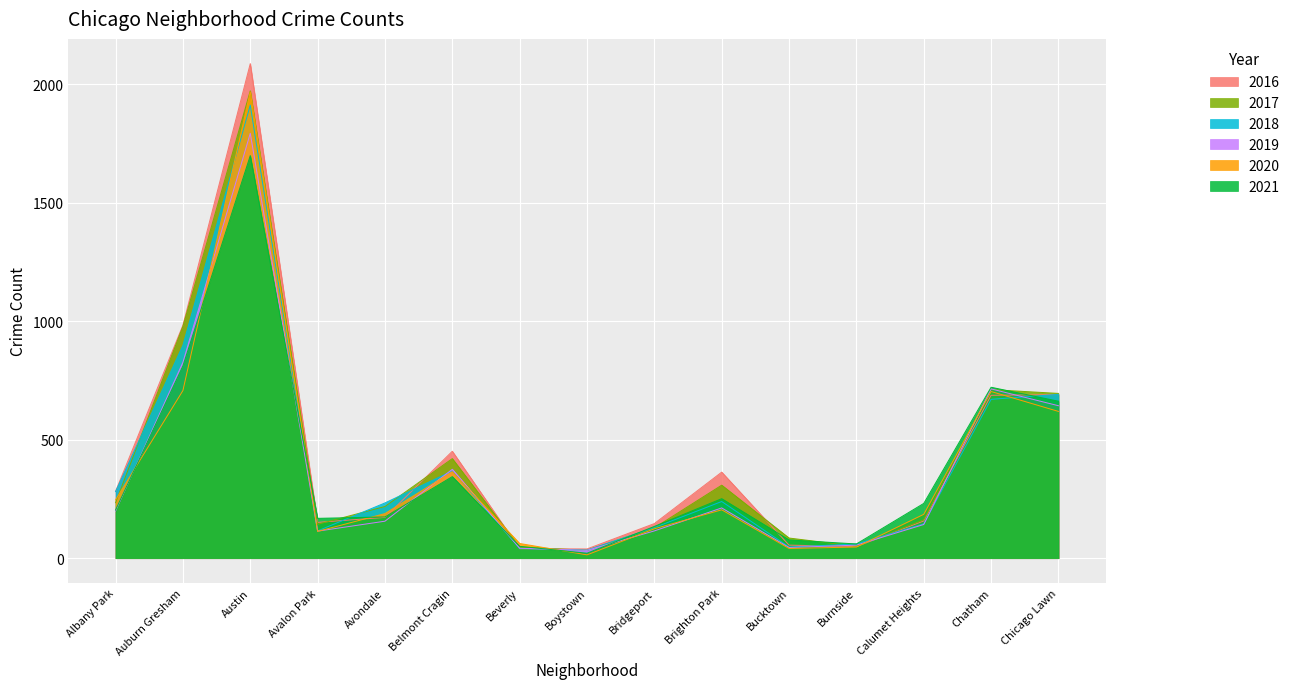

Rank the series at Calumet Heights from highest to lowest value.

2021, 2020, 2017, 2016, 2018, 2019